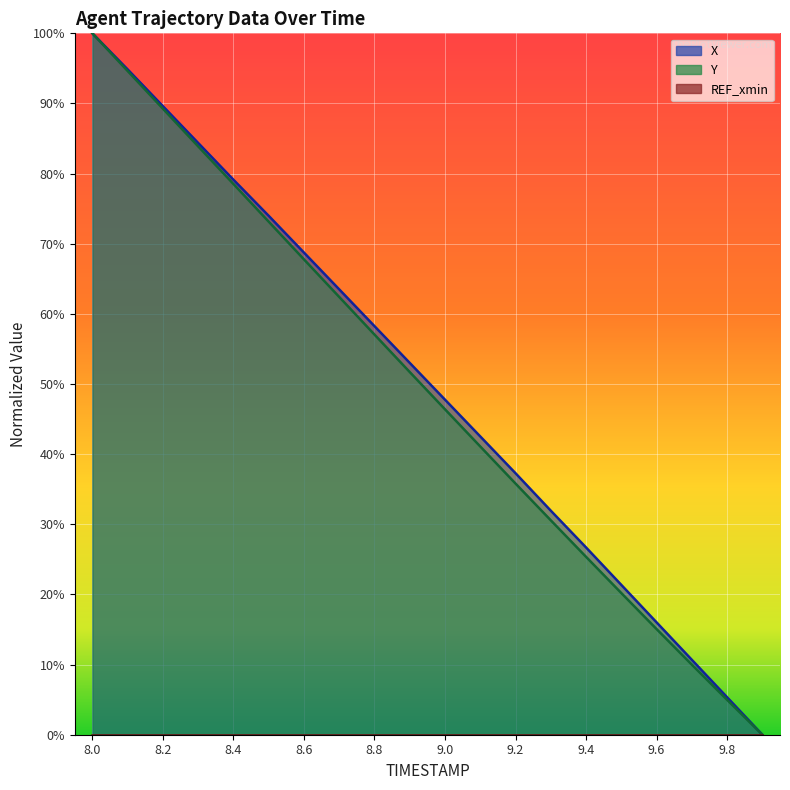

Is the value of Y at 9.2 greater than the value of X at 8.2?

No